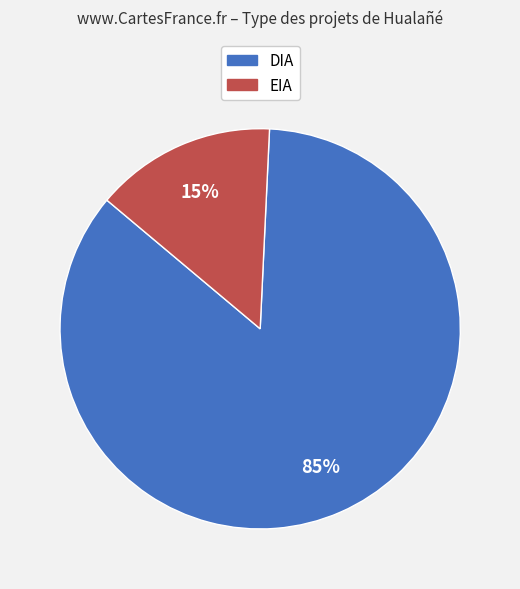

To the nearest percent, what is the average slice percentage?

50%